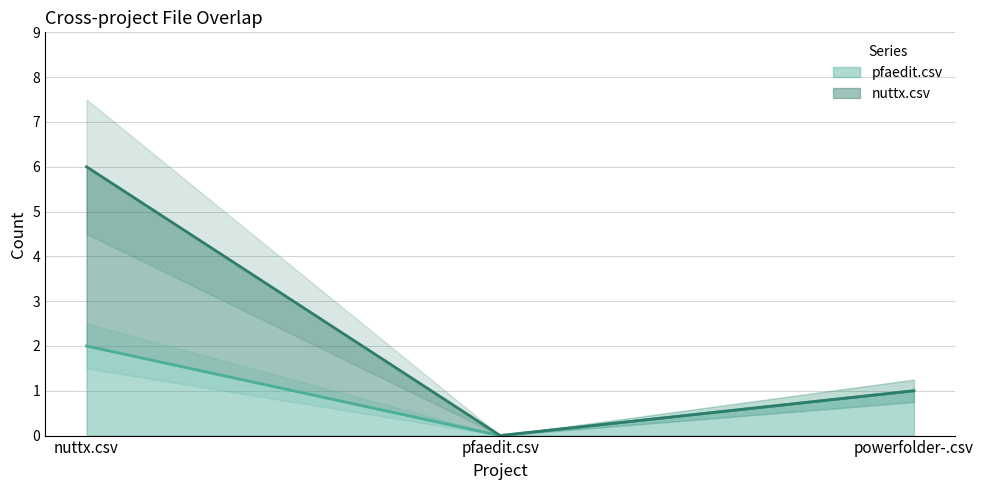

What is the difference between the maximum and minimum values in the nuttx.csv series?

6